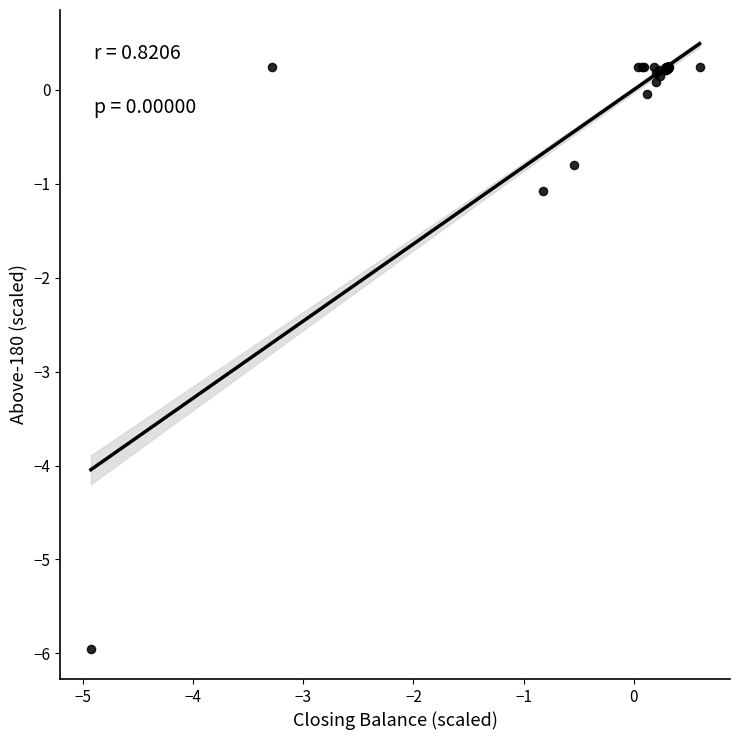

What Y value in the scatter plot is closest to -2?

-1.1